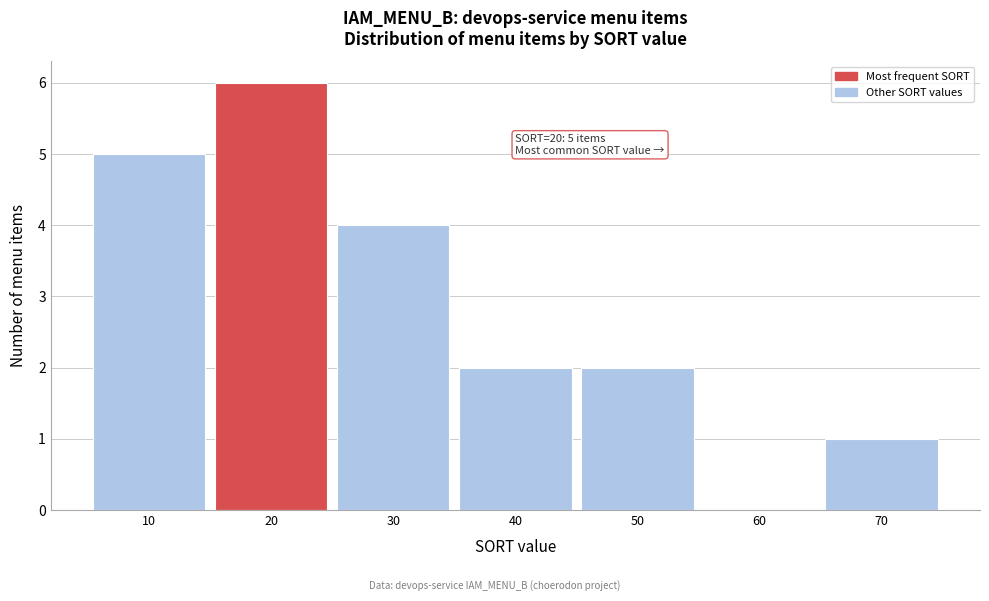

Which range on the x-axis has the tallest bar?

15 to 25